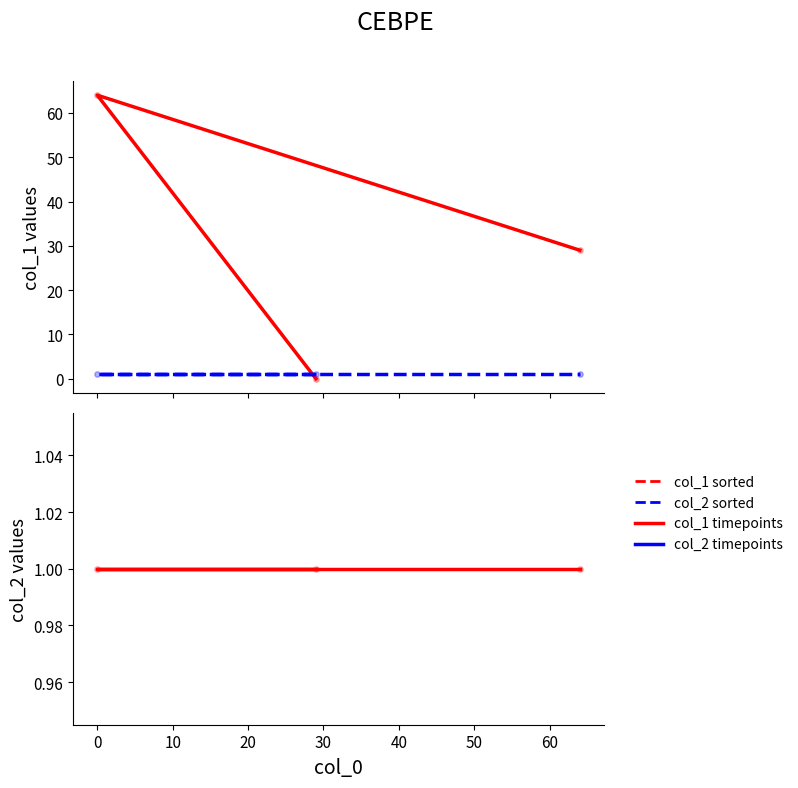

Which series reaches the minimum Y coordinate?

col_1